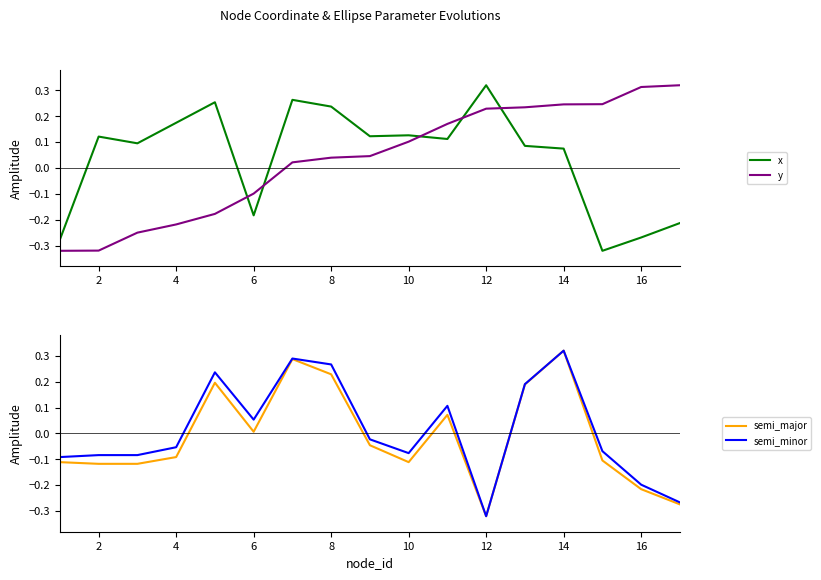

The value of y at 12 is 0.1. True or false?

False